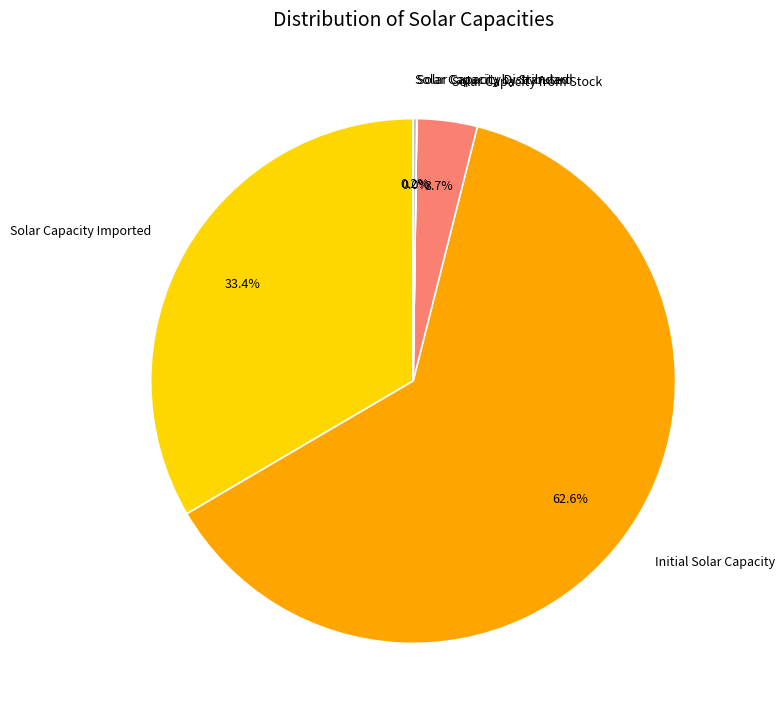

What is the ratio of the value at Solar Capacity Imported to the value at Initial Solar Capacity?

0.5